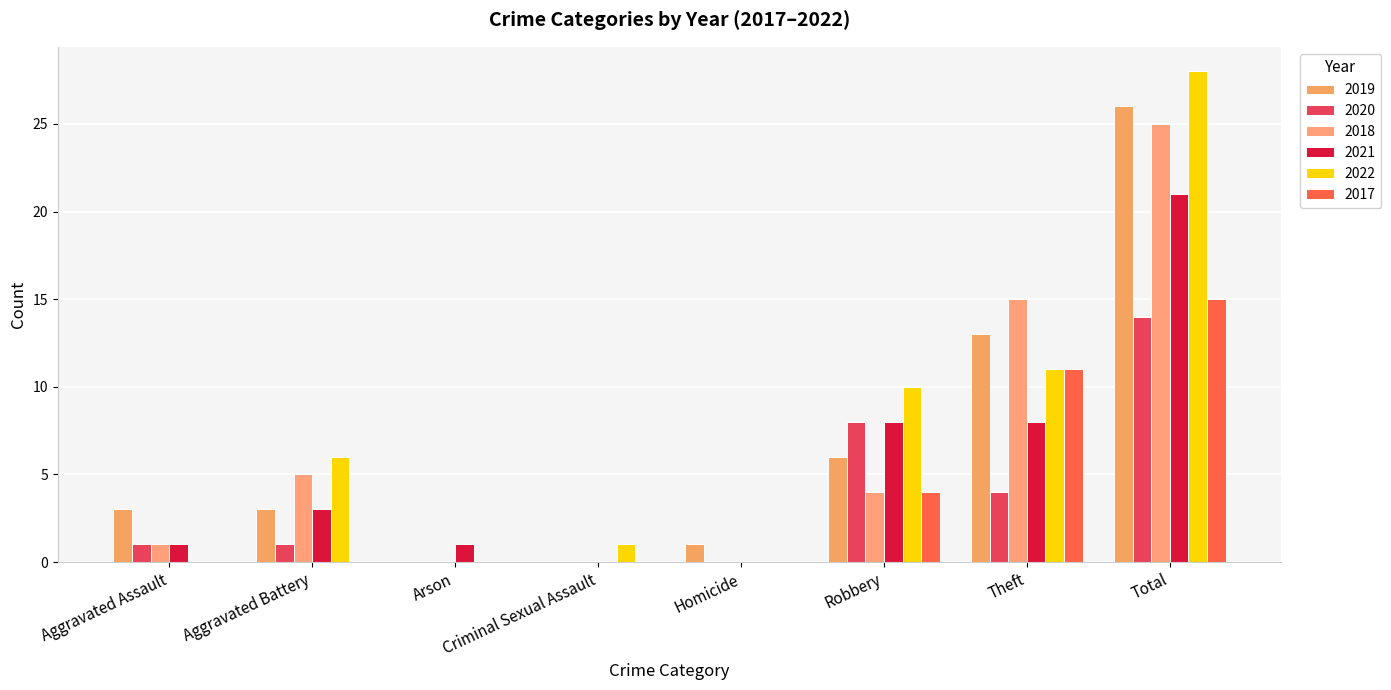

How many groups of bars are there?

8